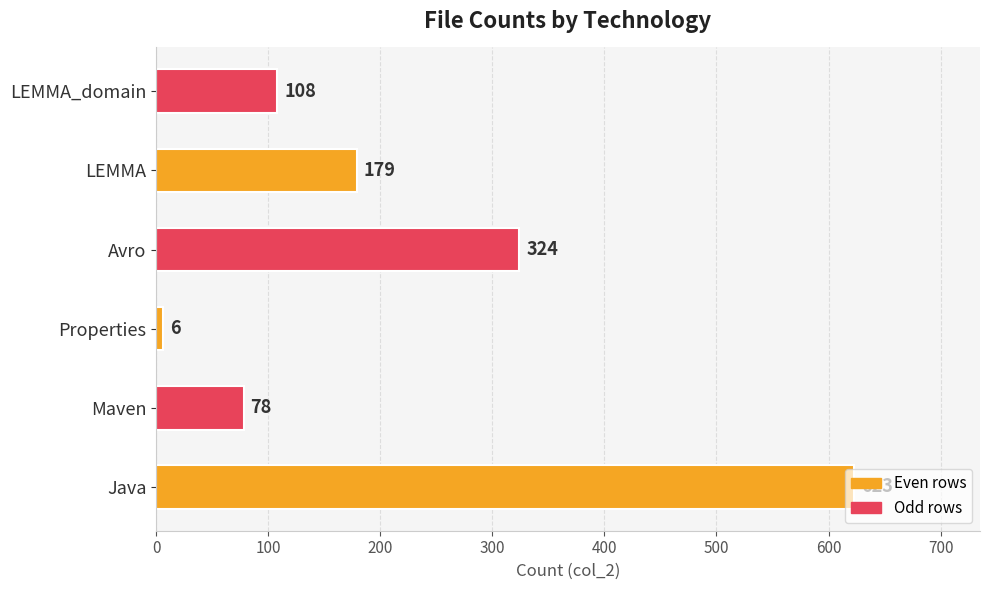

Rank the categories by value from lowest to highest.

Properties, Maven, LEMMA_domain, LEMMA, Avro, Java